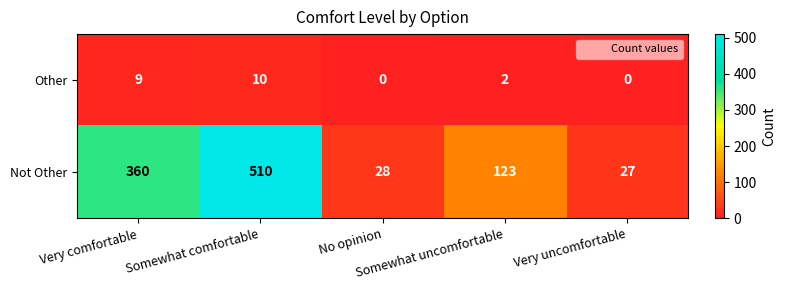

Rank the series by their average value, from highest to lowest.

Not Other, Other